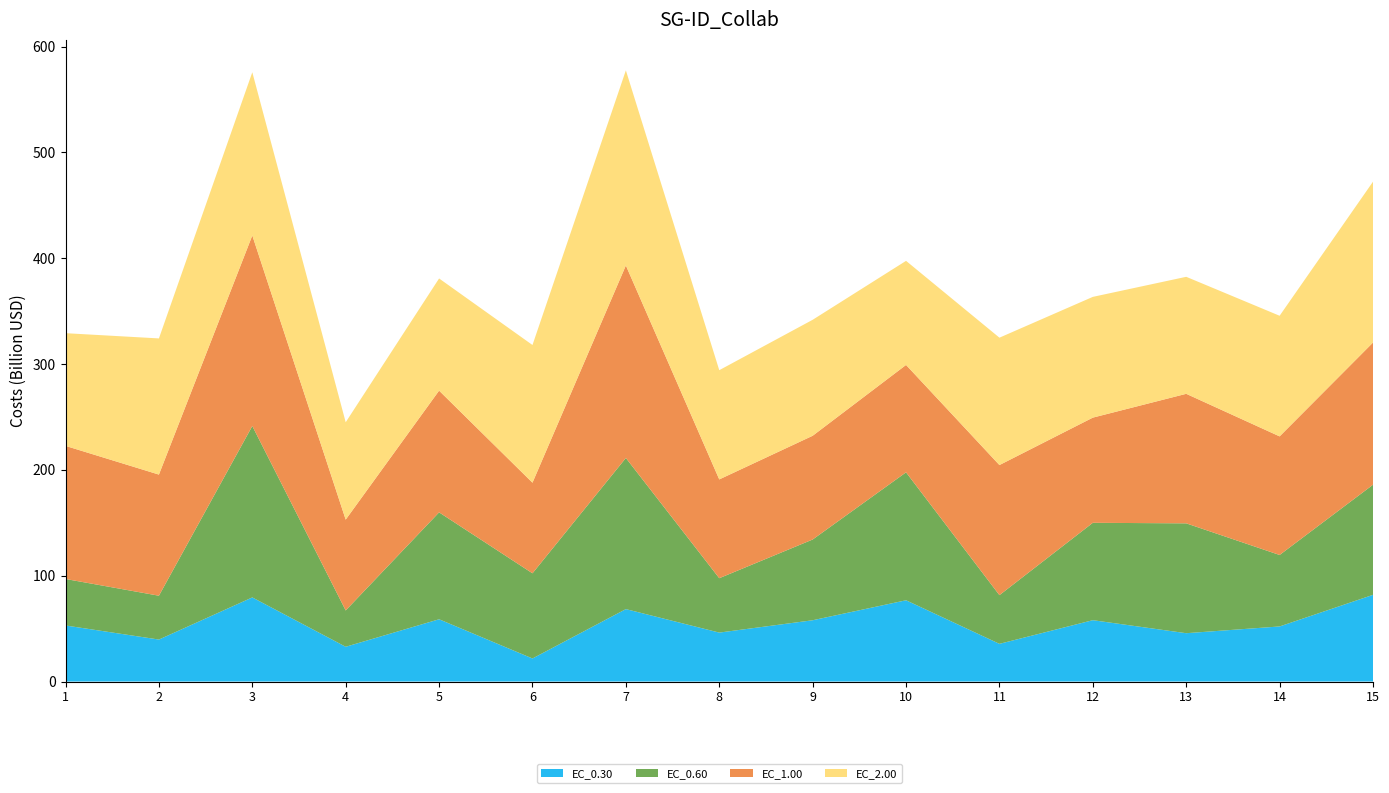

Reading right to left, extract all data points from this chart.

EC_0.30: 15=81.9	14=52.1	13=45.7	12=58.0	11=35.6	10=76.8	9=57.9	8=46.3	7=68.4	6=21.8	5=58.8	4=32.9	3=79.5	2=39.7	1=53.0
EC_0.60: 15=104.1	14=67.5	13=103.8	12=92.0	11=46.0	10=120.9	9=76.3	8=51.4	7=142.8	6=80.5	5=101.0	4=34.3	3=162.0	2=41.4	1=43.9
EC_1.00: 15=134.3	14=112.1	13=122.4	12=99.4	11=122.9	10=101.5	9=98.0	8=93.3	7=181.9	6=85.6	5=115.0	4=85.8	3=180.0	2=114.5	1=125.8
EC_2.00: 15=152.0	14=114.0	13=110.6	12=114.1	11=120.4	10=98.4	9=109.6	8=103.2	7=184.4	6=130.1	5=106.0	4=92.0	3=154.3	2=128.7	1=106.5